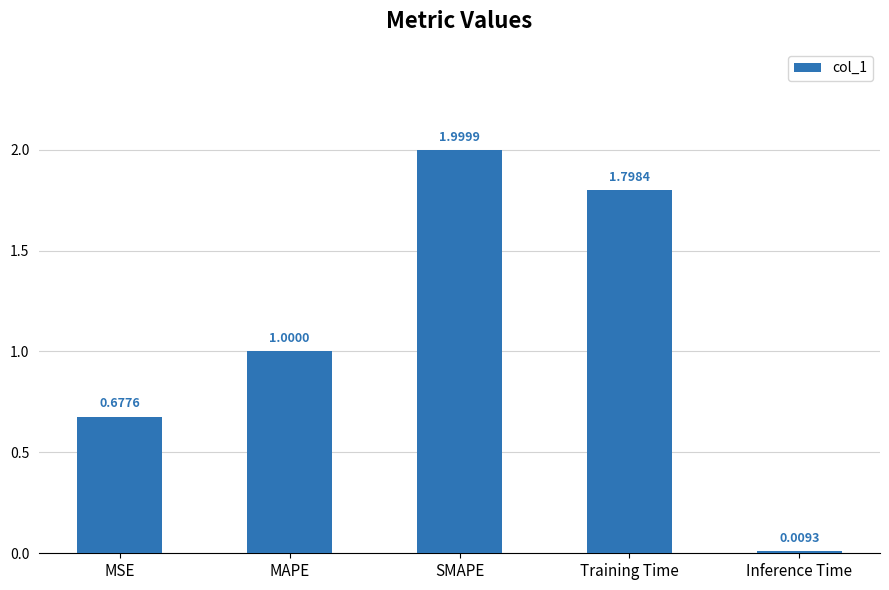

What is the label of the 5th bar from the left?

Inference Time